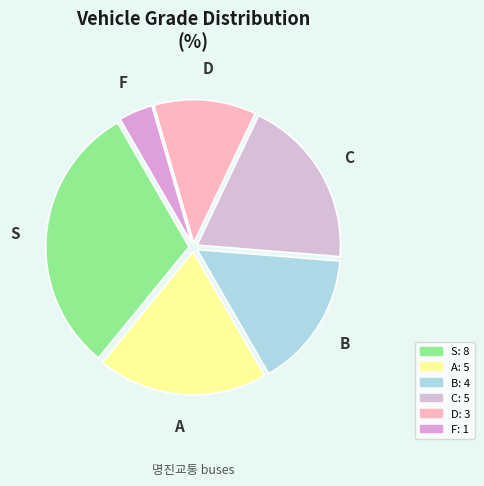

Which has a higher value, A or C?

A